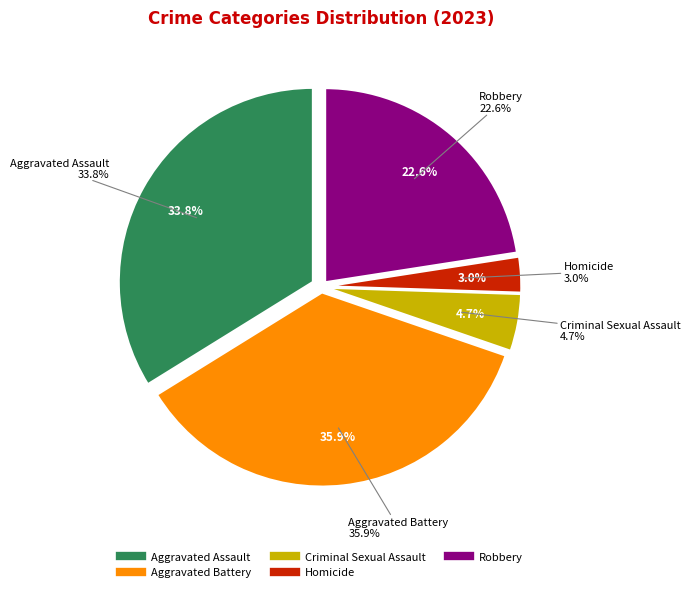

The Homicide slice represents 3% of the pie. True or false?

True